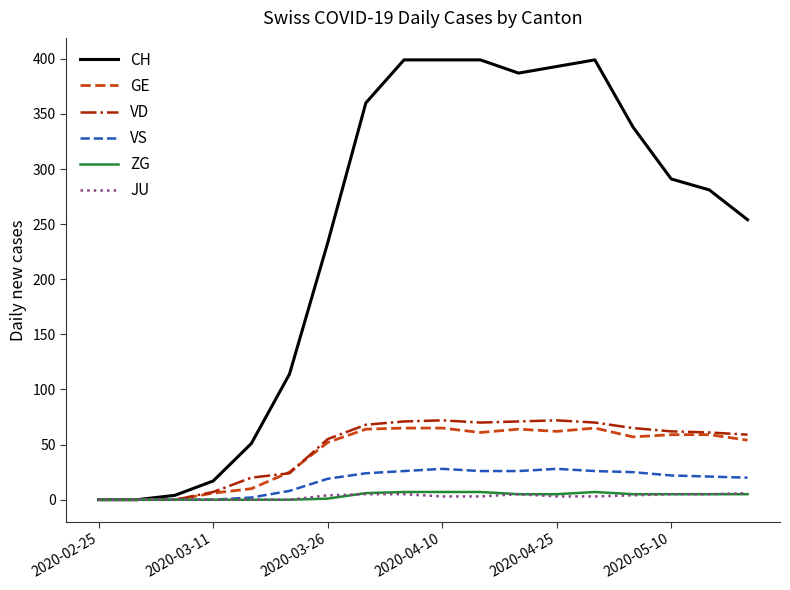

What is the average value of the JU series?

3